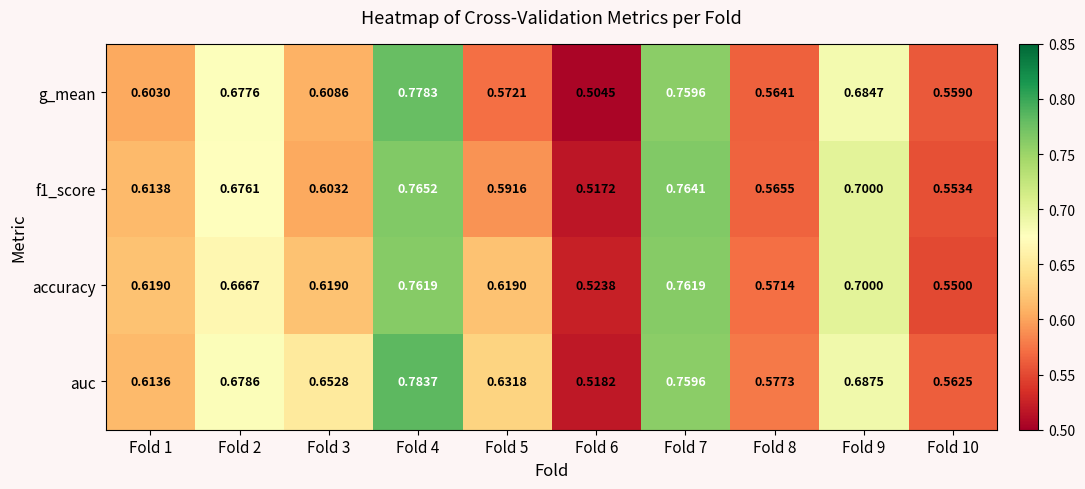

Which series has the largest total across all categories?

auc